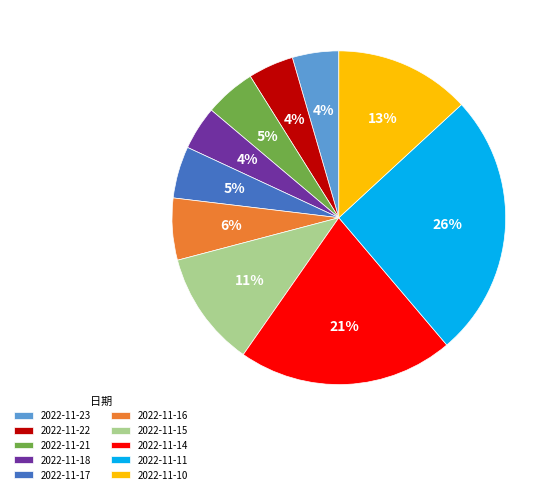

To the nearest percent, what is the average slice percentage?

10%